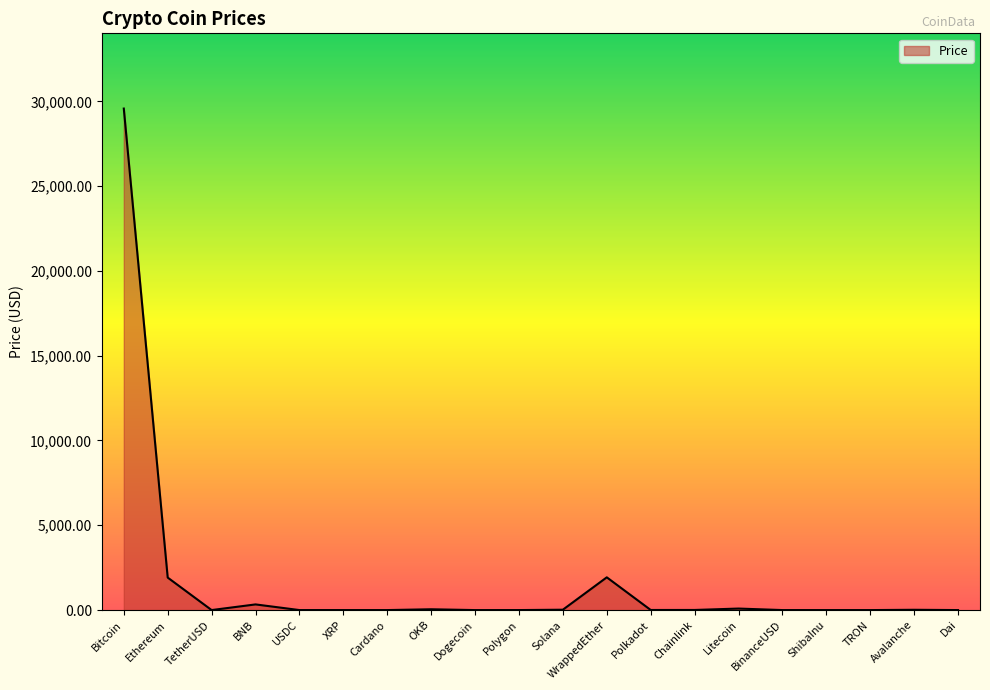

Count the number of categories in the chart.

20